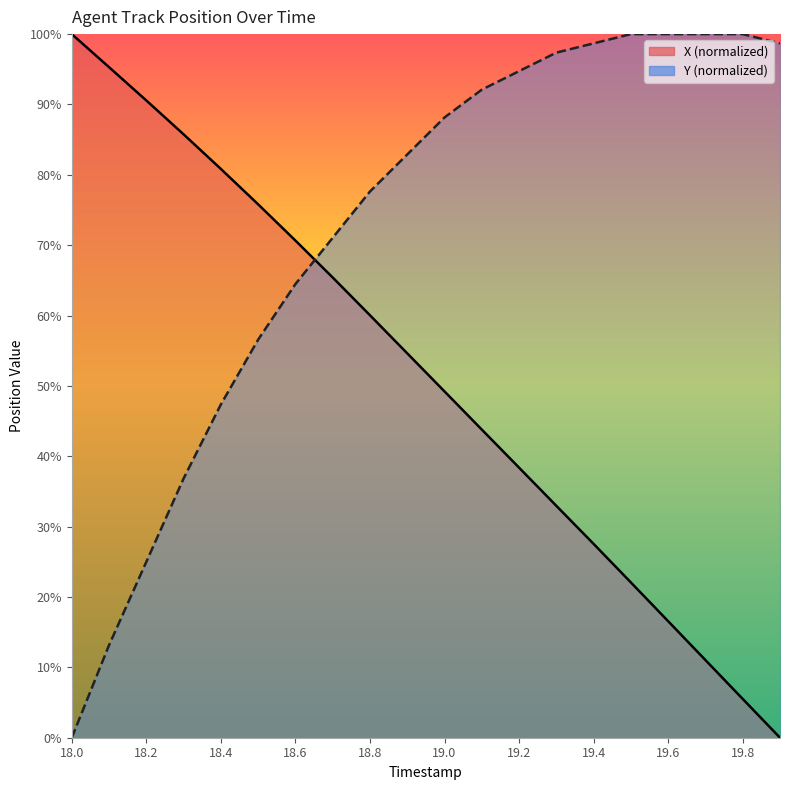

What is the difference between the Y values at 19.2 and 18.6?

27.6